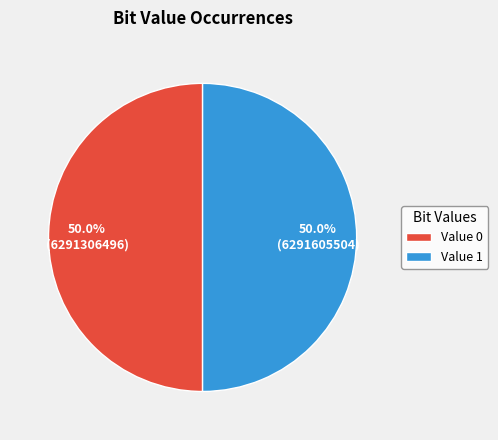

Approximately how many times larger is the value at Value 1 compared to Value 0?

1.0